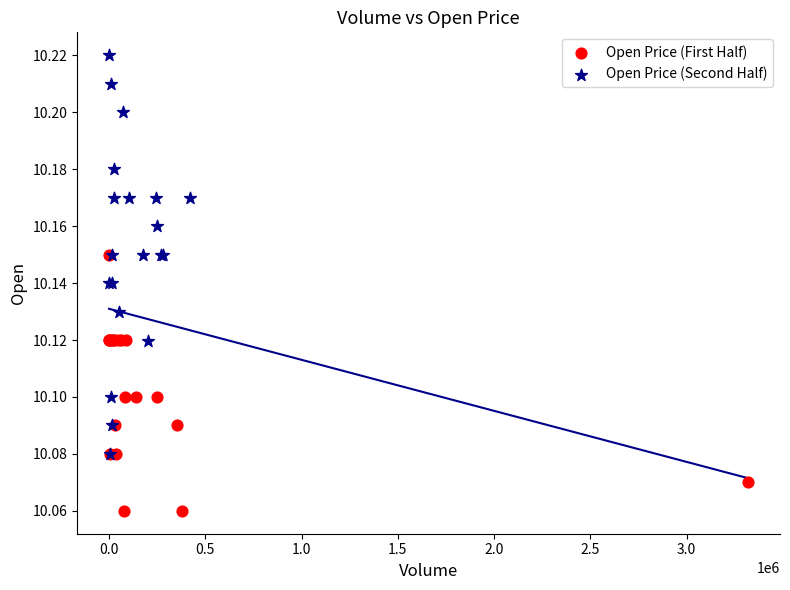

Which series reaches the minimum Y coordinate?

Open Price (First Half)